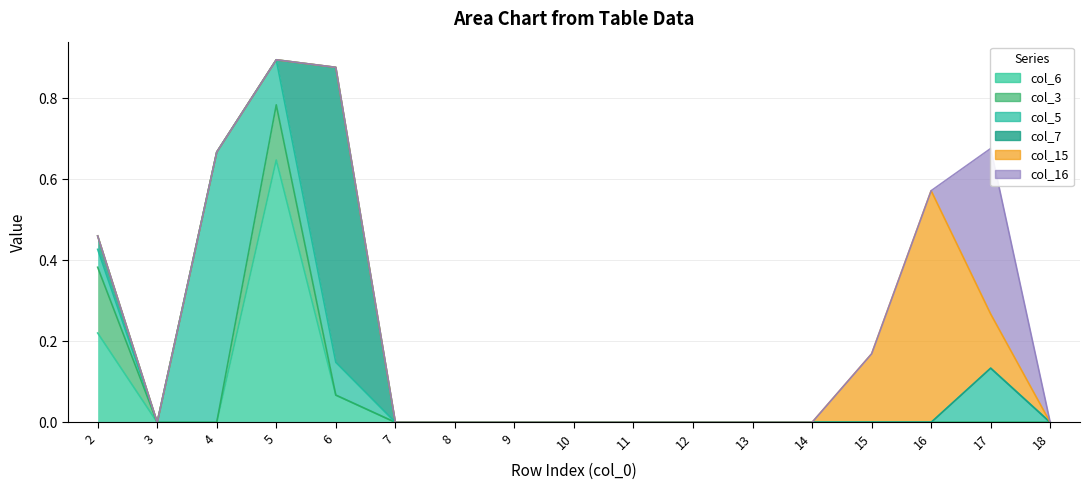

How many distinct data groups are displayed?

6